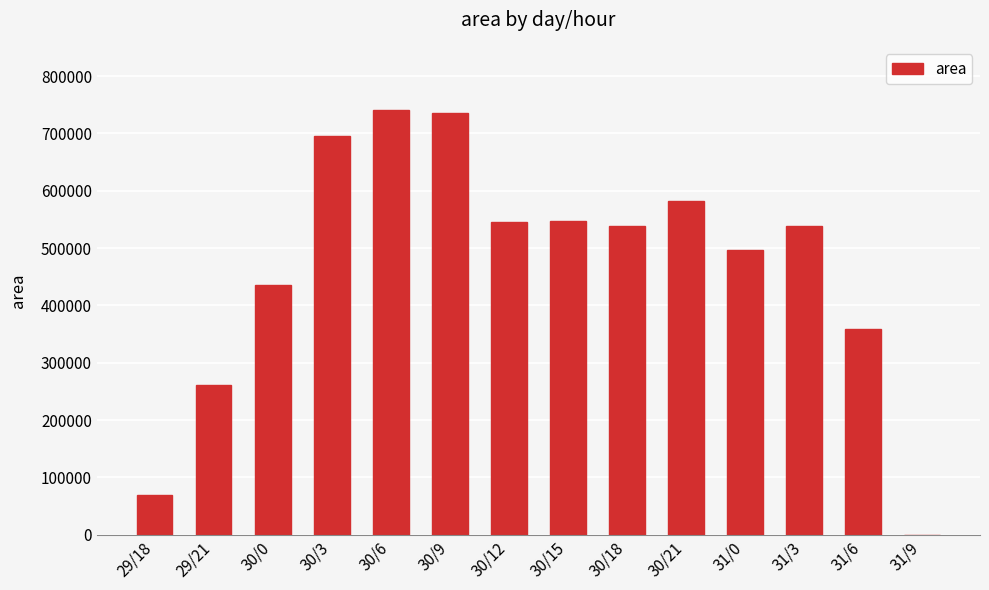

The value at 31/6 is 225142. True or false?

False